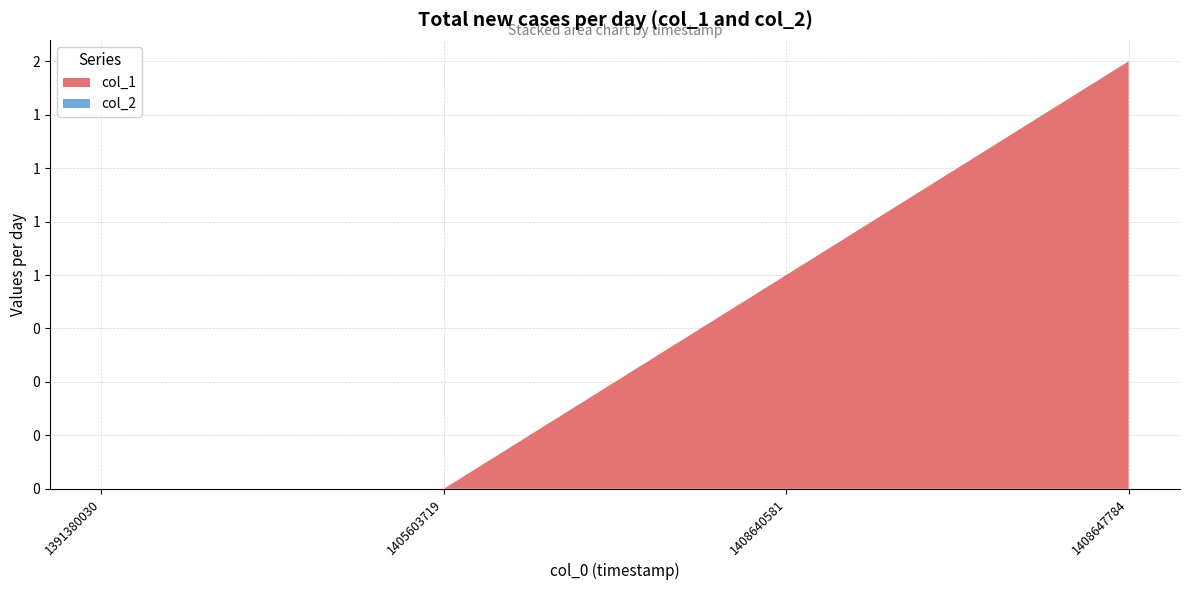

Reading left to right, list all the values displayed in this chart.

col_1: 1391380030=0	1405603719=0	1408640581=1	1408647784=2
col_2: 1391380030=0	1405603719=0	1408640581=0	1408647784=0